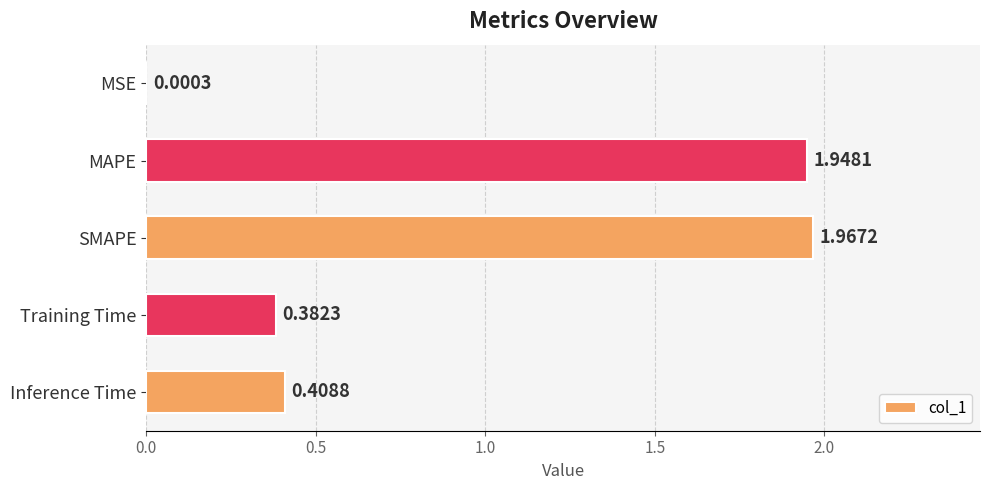

Which category has the highest value across all series?

SMAPE